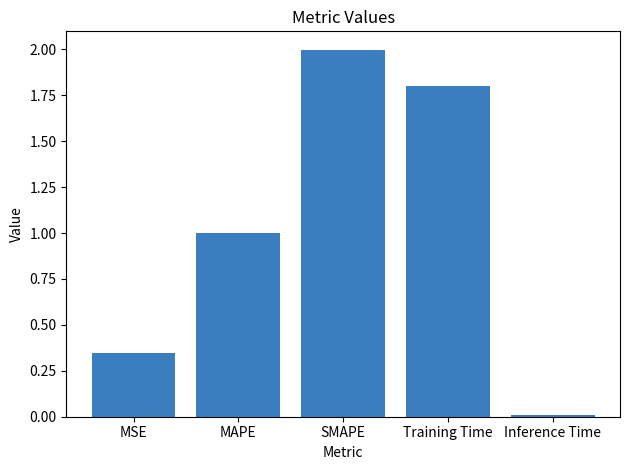

The chart shows a value of 2.0 at SMAPE. True or false?

True